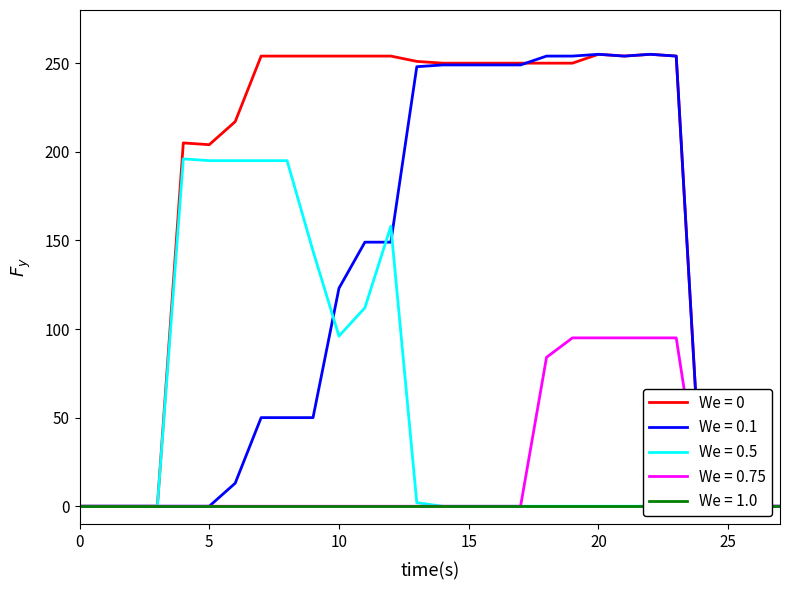

At which category does the chart reach its peak across all series?

20